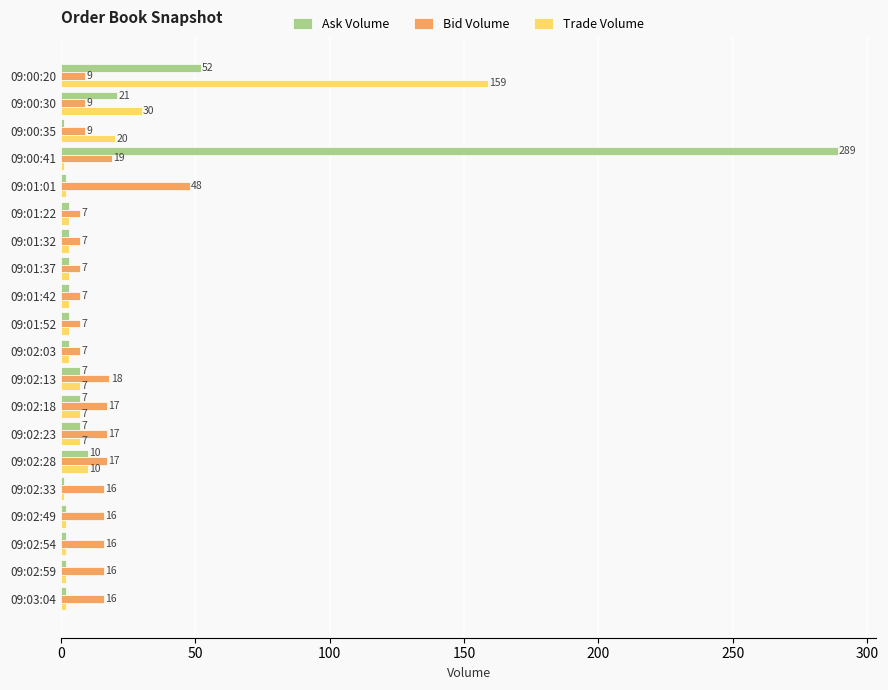

Which category has the highest value in the Bid Volume series?

09:01:01